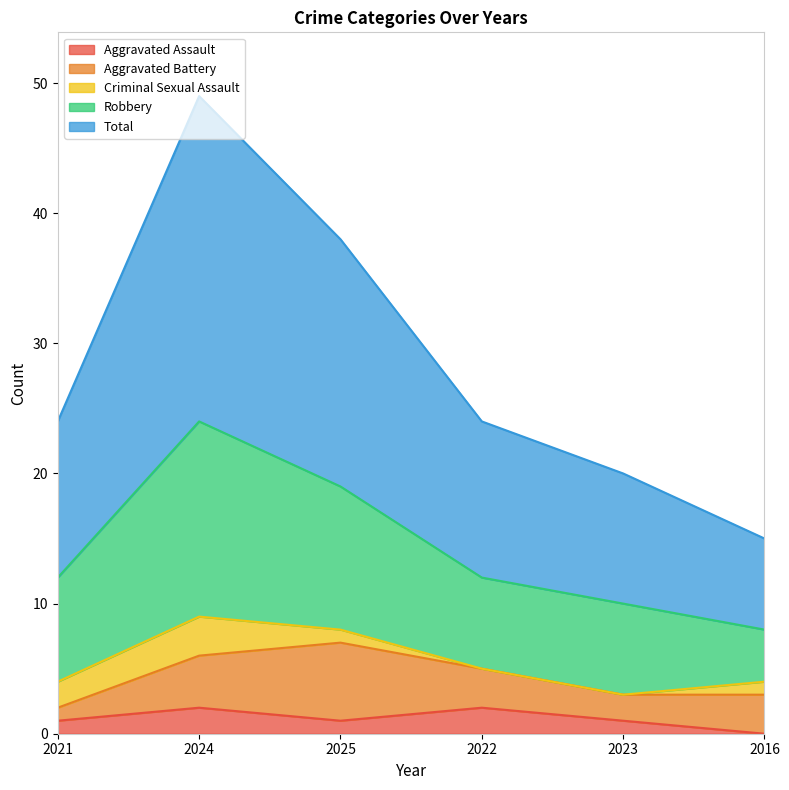

True or false: Total has a value of 10 at 2023.

True